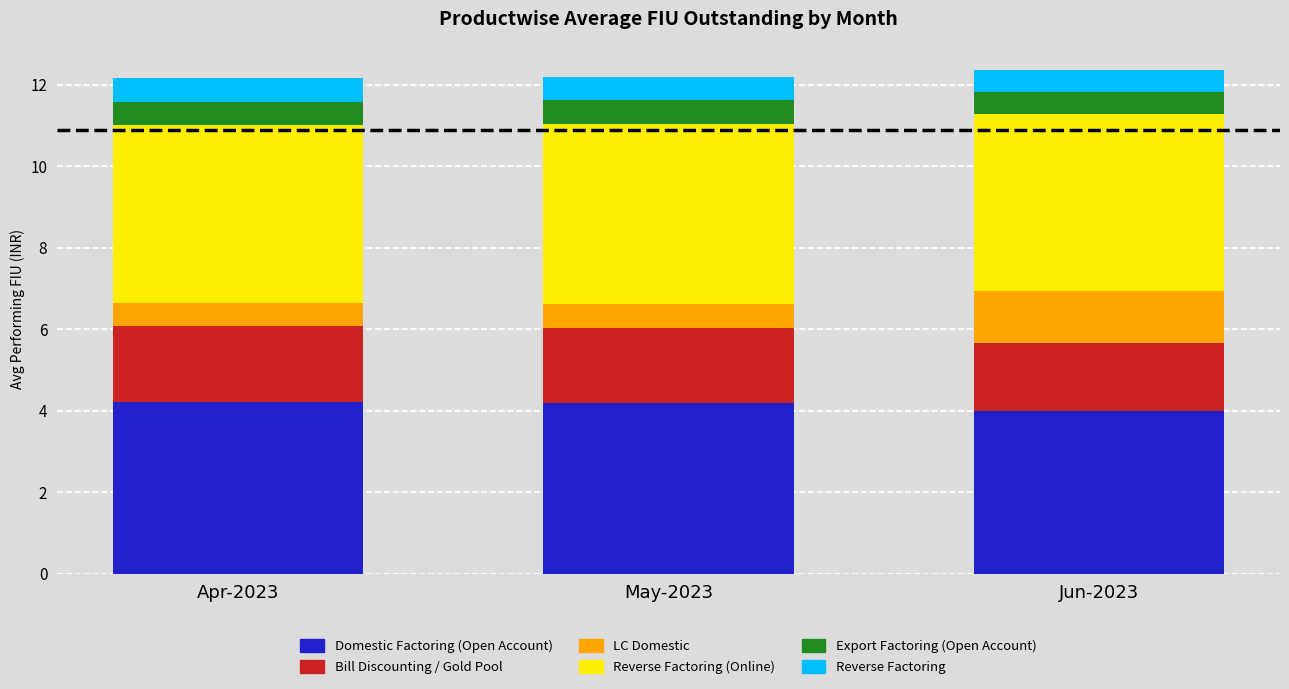

True or false: Domestic Factoring (Open Account) has a value of 4.0 at Jun-2023.

True